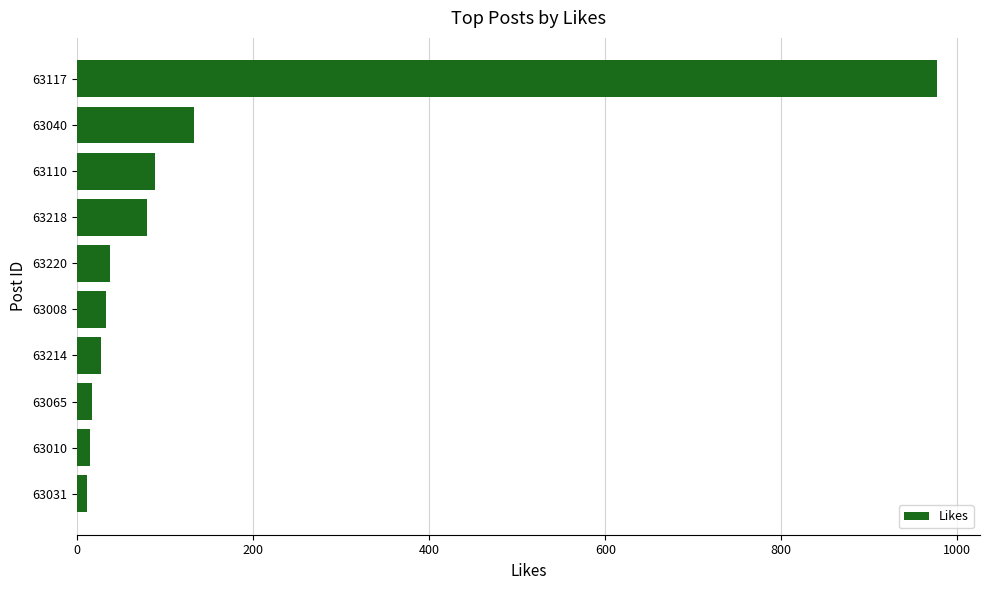

The value at 63220 is 37. True or false?

True